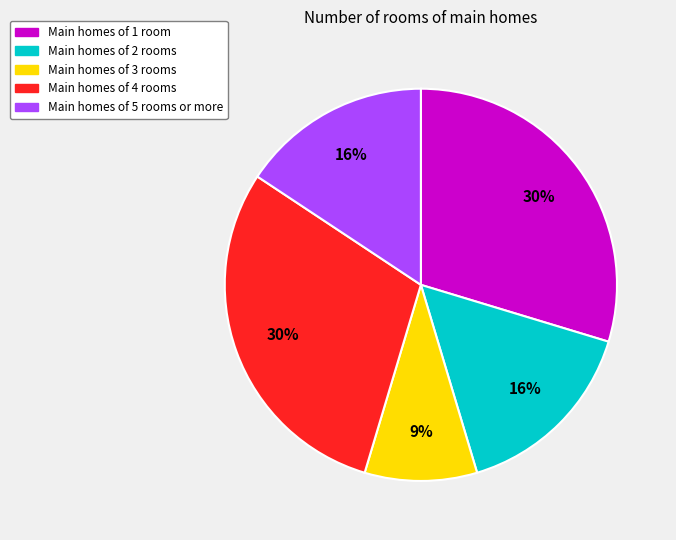

Which has a higher value, Main homes of 5 rooms or more or Main homes of 4 rooms?

Main homes of 4 rooms